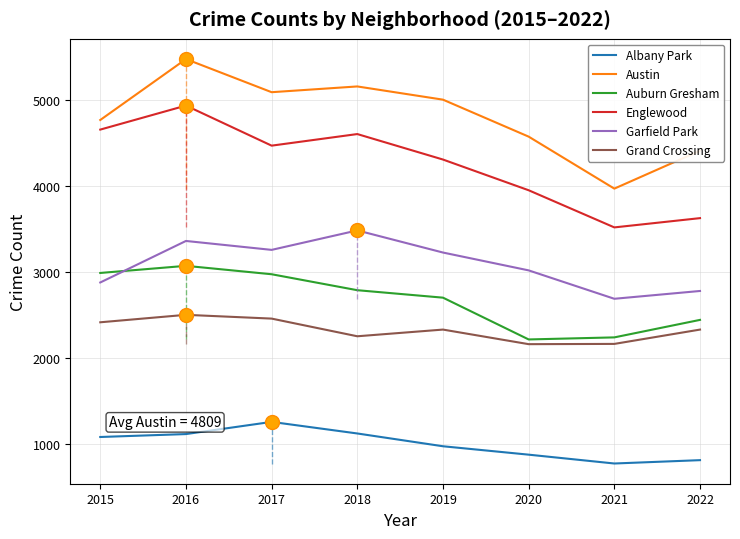

Is this an area chart (filled region under the line)?

No